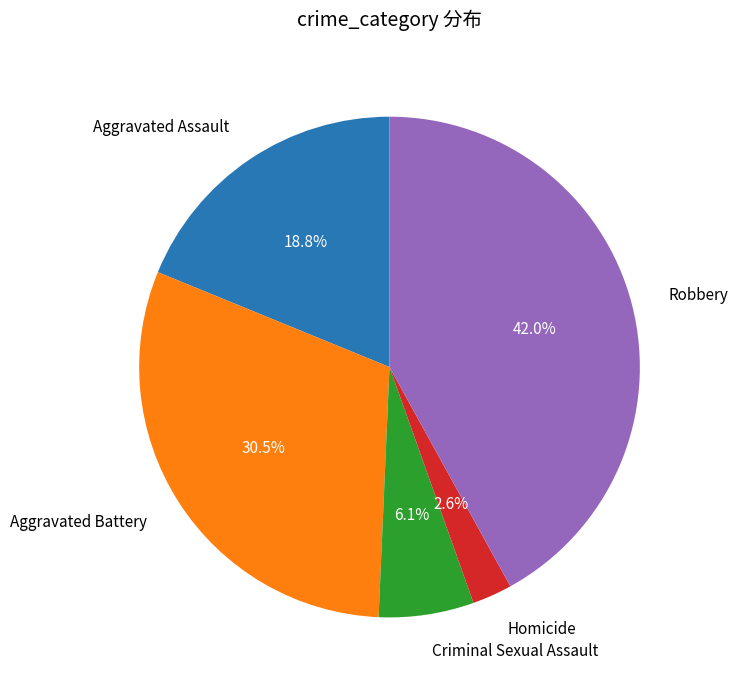

To the nearest percent, what is the difference between the largest and smallest slice percentages?

39%